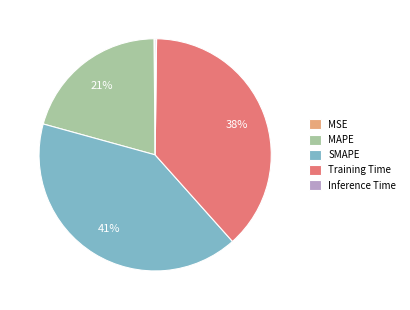

Which slice is the largest?

SMAPE